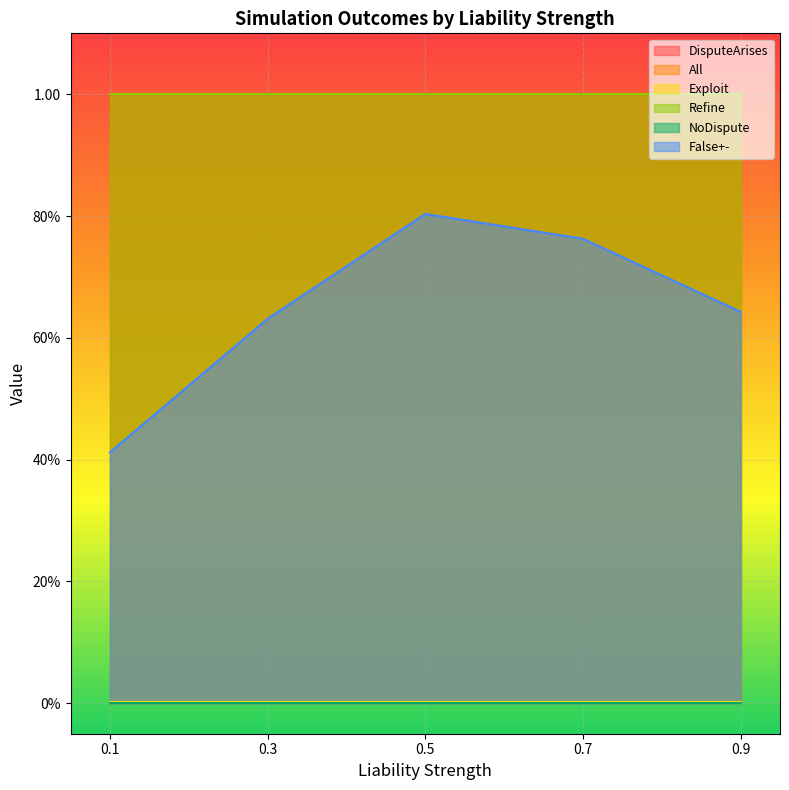

True or false: DisputeArises and All cross at least once.

False